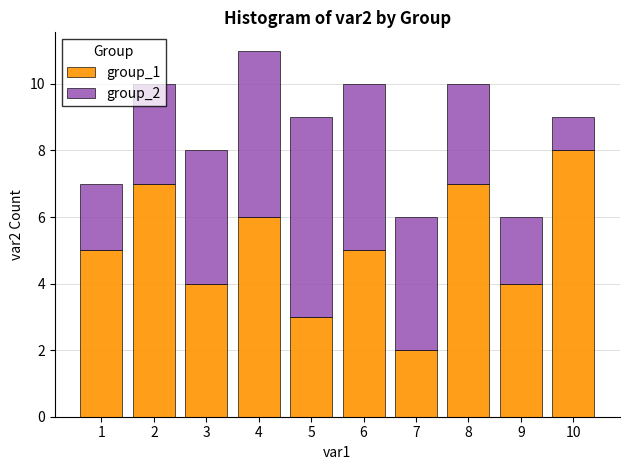

Is it true that group_1 equals 3 at 6?

False